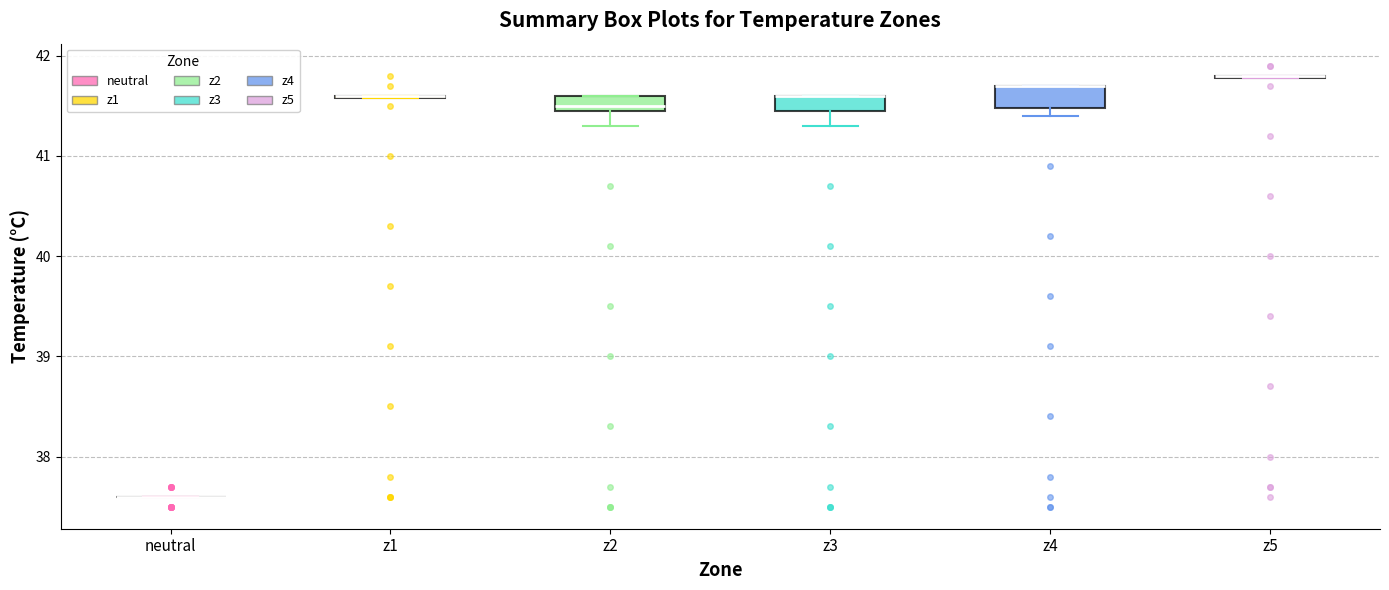

Where is the lower edge of the box for z2 on the y-axis? The values are not printed on the chart, so give them approximately, as read against the axis.

41.5